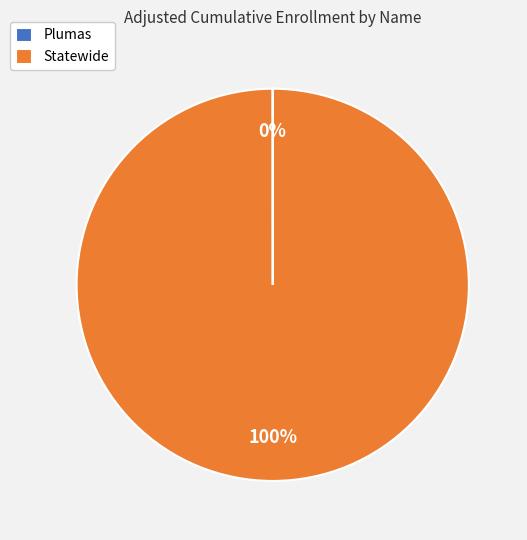

What percentage is the Statewide slice, to the nearest percent?

100%